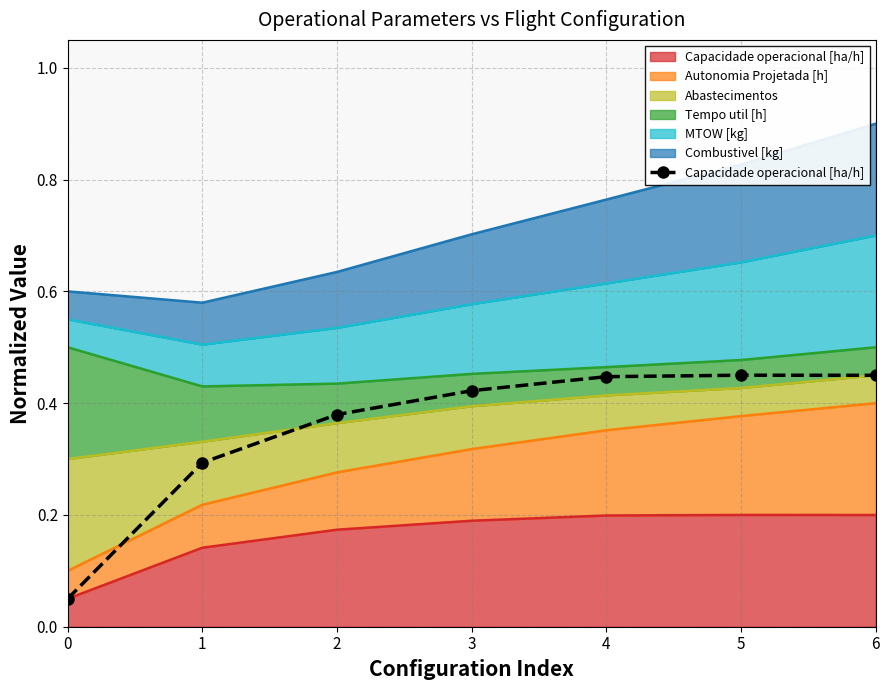

True or false: the data shows 0.4 at 3.

True